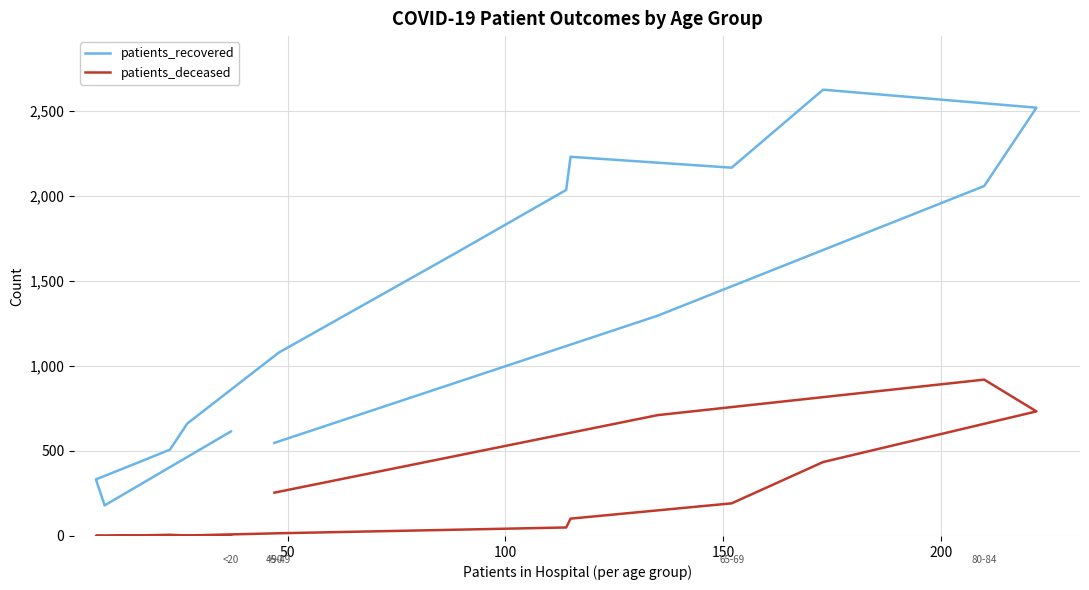

List the series in order of their overall mean, lowest first.

patients_deceased, patients_recovered